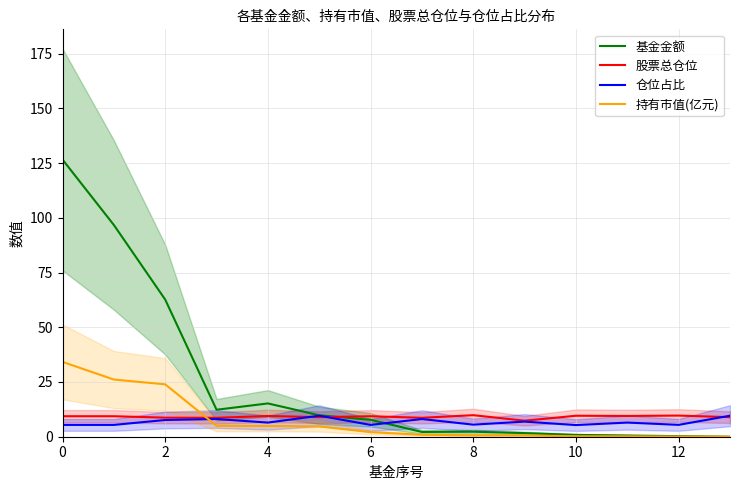

How many times do 股票总仓位 and 持有市值(亿元) cross each other?

1